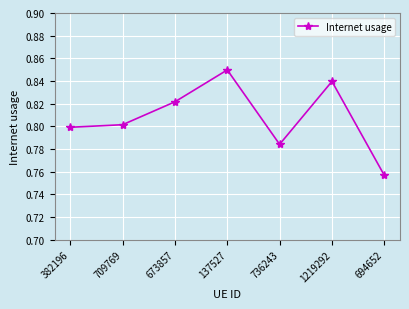

What is the sum of all values?

5.7